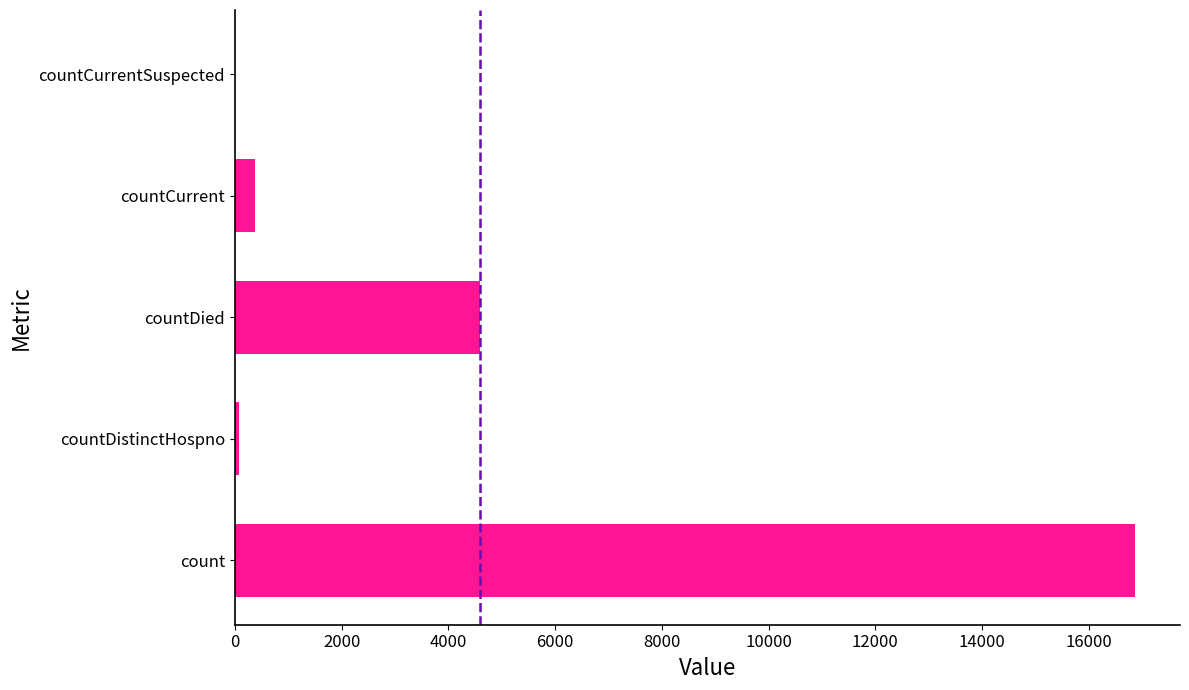

What is the greatest value displayed?

16868